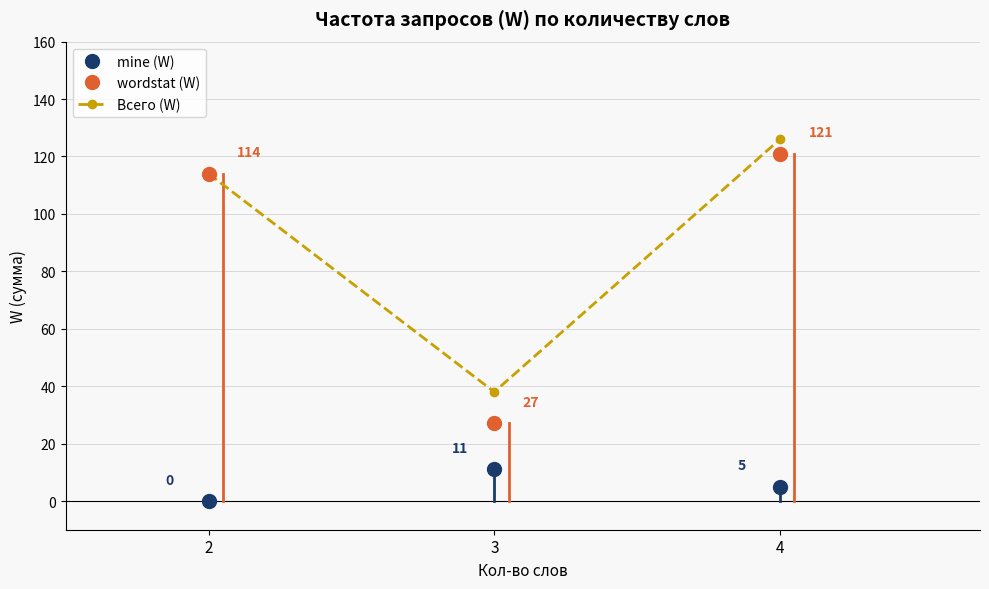

Is the value of mine (W) at 4 greater than the value of Всего (W) at 4?

No